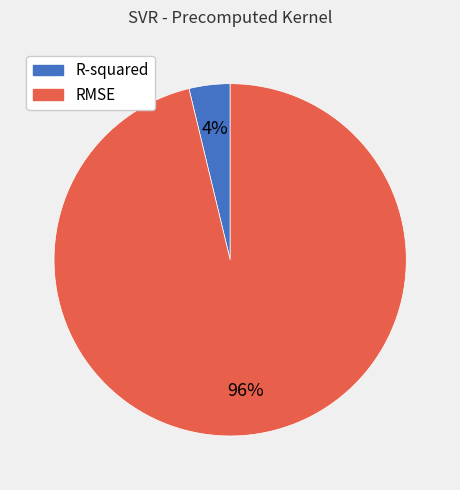

Does R-squared account for over 50% of the chart?

No